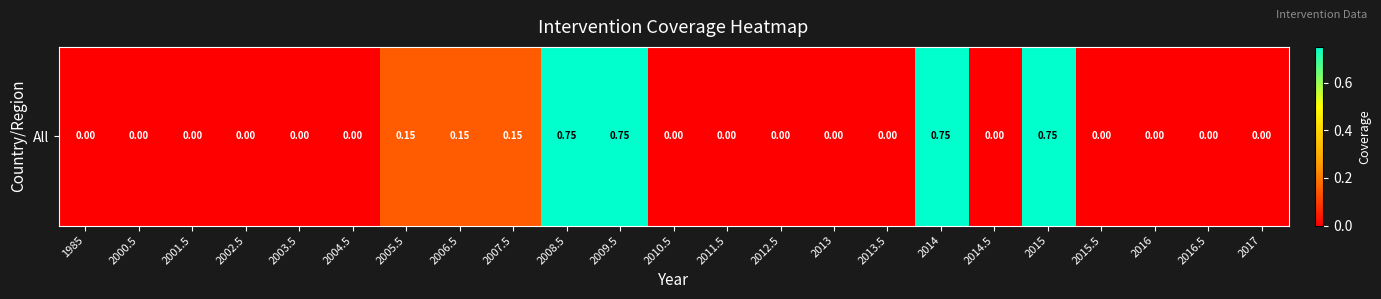

How many values are between 0 and 1?

23